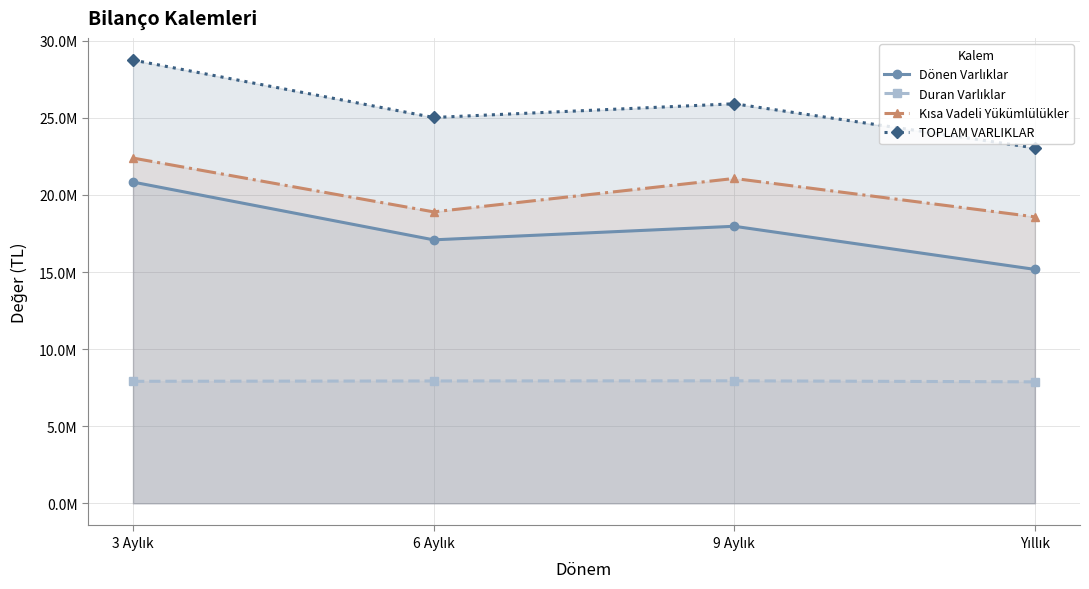

Does the chart have visible grid lines?

Yes